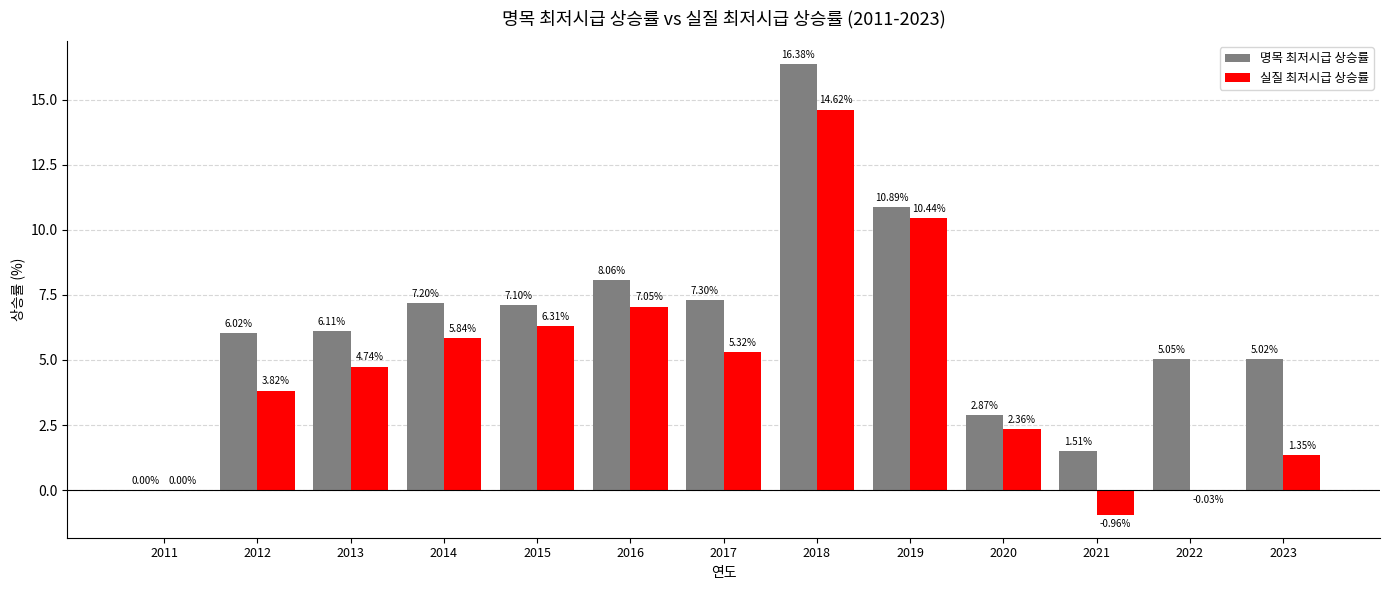

True or false: 실질 최저시급 상승률 has a value of 3.8 at 2015.

False